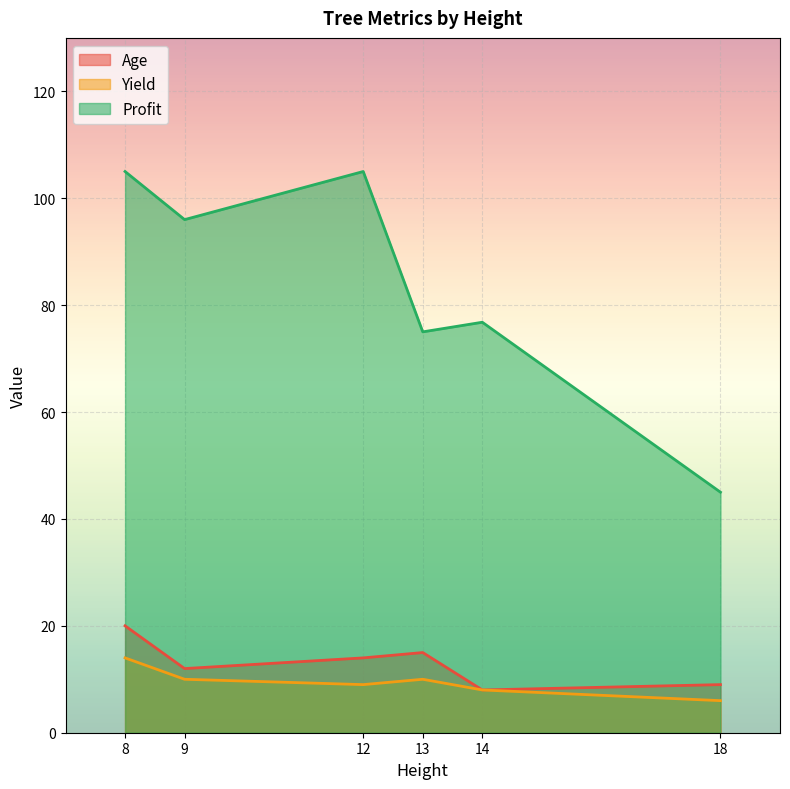

Which category has the highest value in the Age series?

8